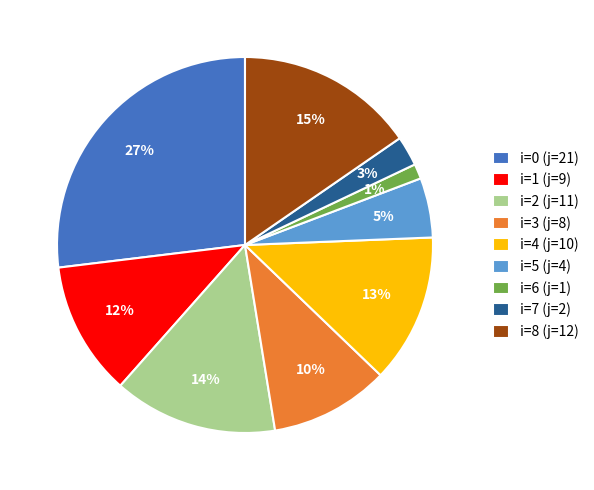

Does i=5 (j=4) account for over 50% of the chart?

No